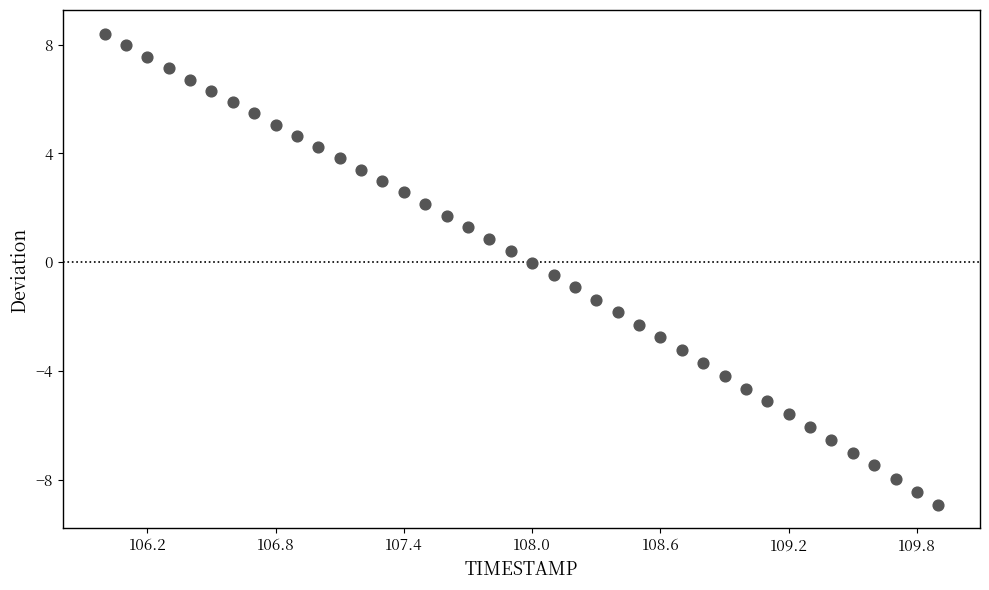

What is the range of Y values (max minus min)?

17.3